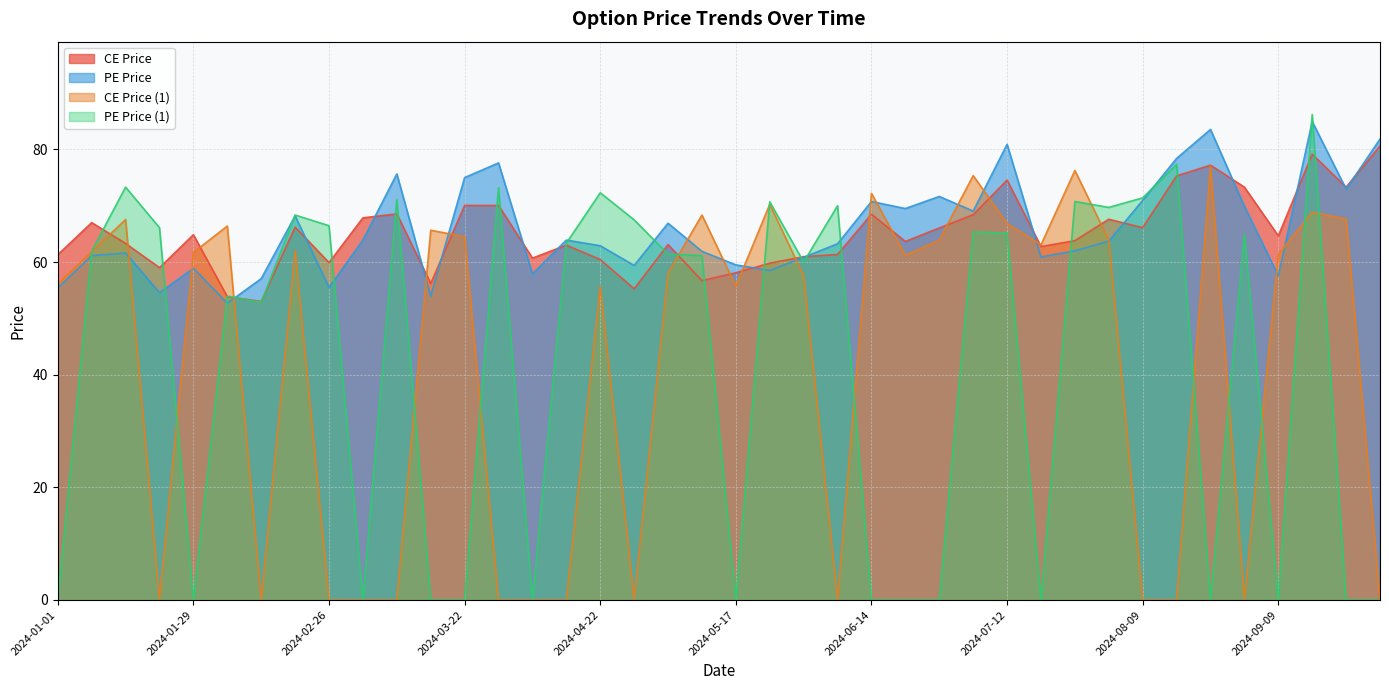

Between 2024-03-11 and 2024-09-09, which series saw the biggest shift?

pe_price_1